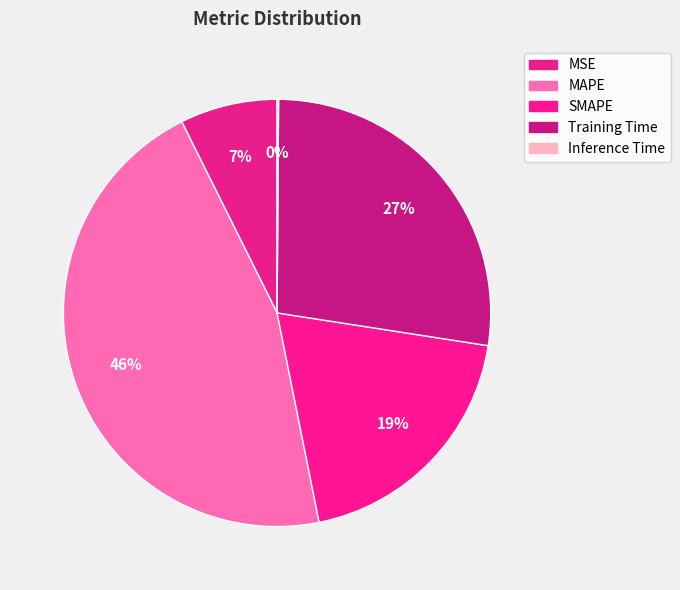

To the nearest percent, what is the combined percentage of SMAPE and Inference Time?

20%